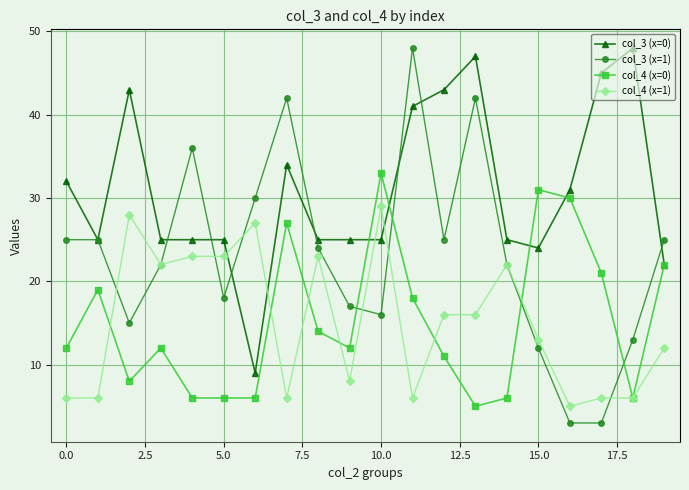

True or false: col_4 (x=0) and col_3 (x=1) intersect in this chart.

True